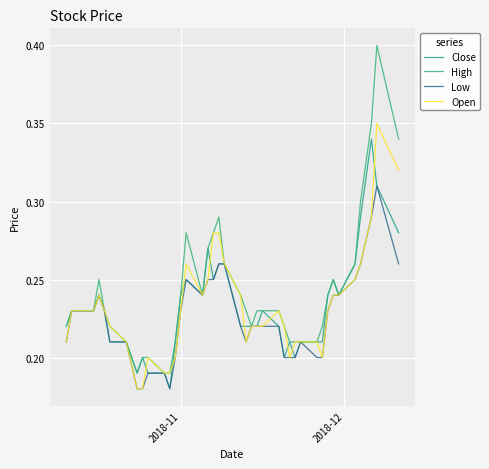

Count the number of data series in this chart.

4